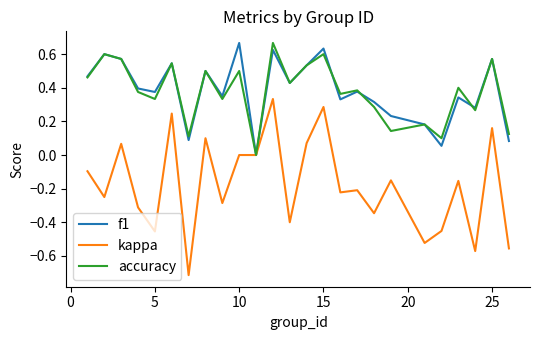

Which series has the largest range (max minus min)?

kappa